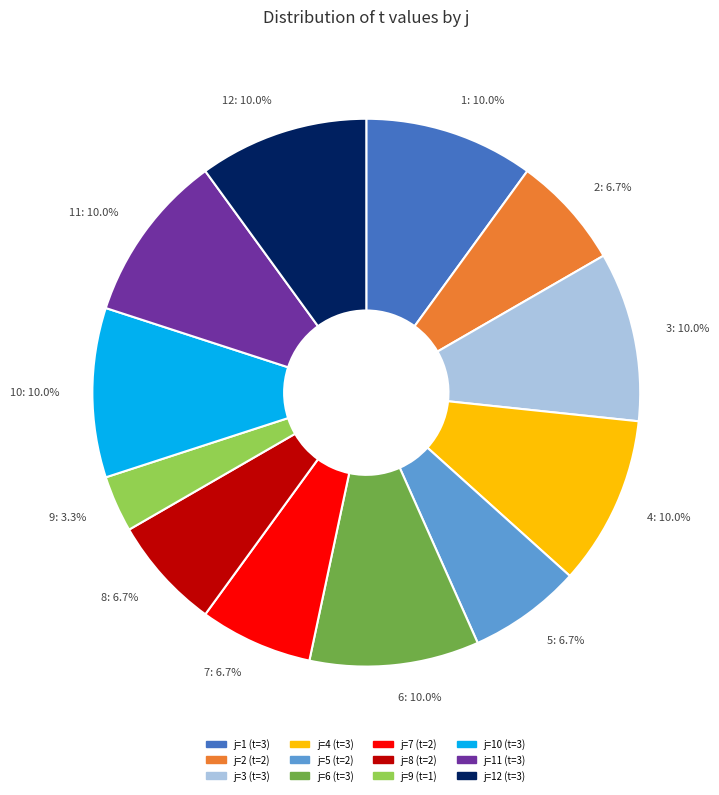

How many slices are in this pie chart?

12